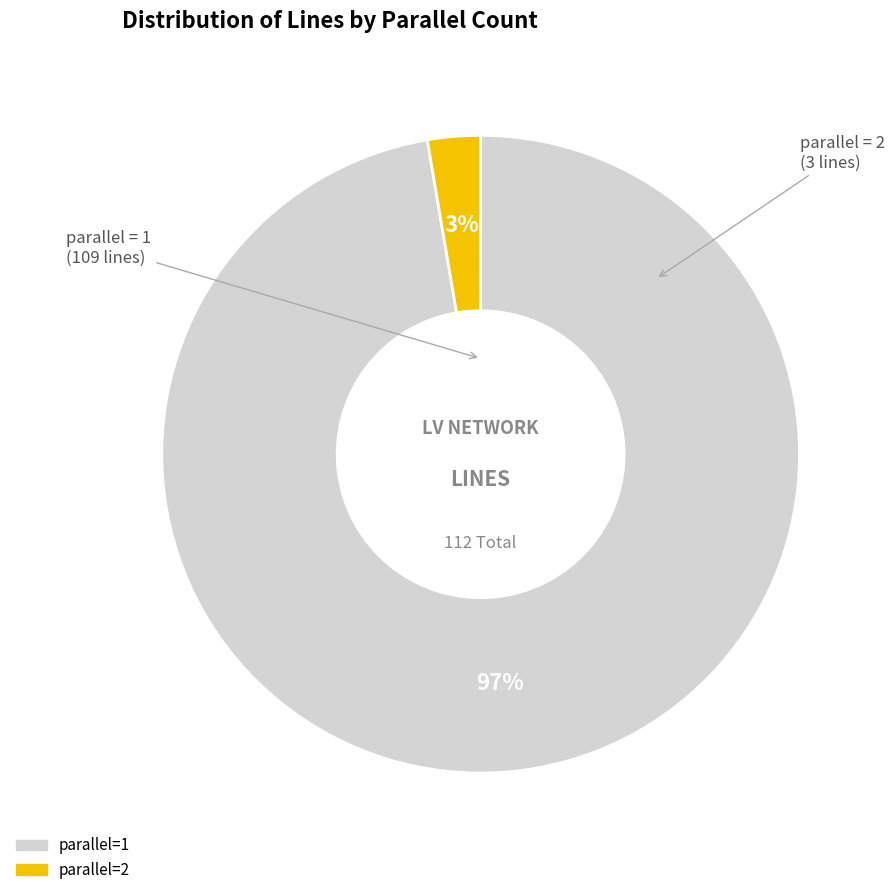

Which slice represents more than half of the pie?

parallel=1